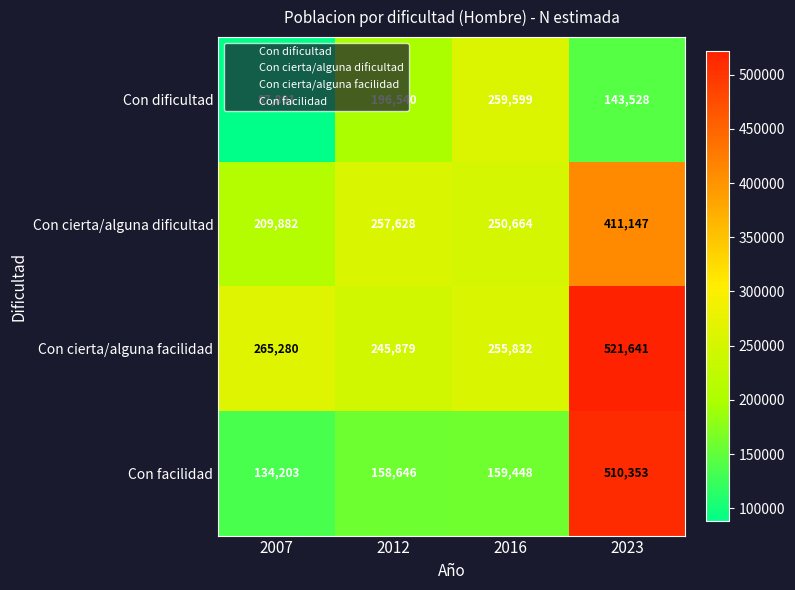

What value does the Con facilidad series have at 2012?

158646